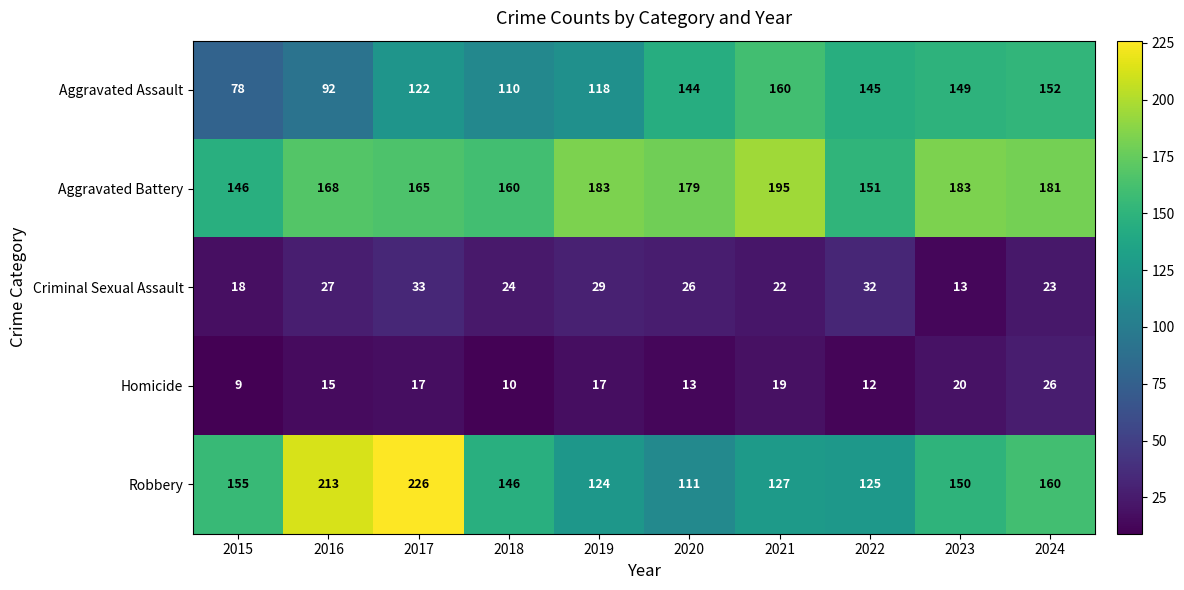

At which label is Aggravated Battery closest to 170?

2016